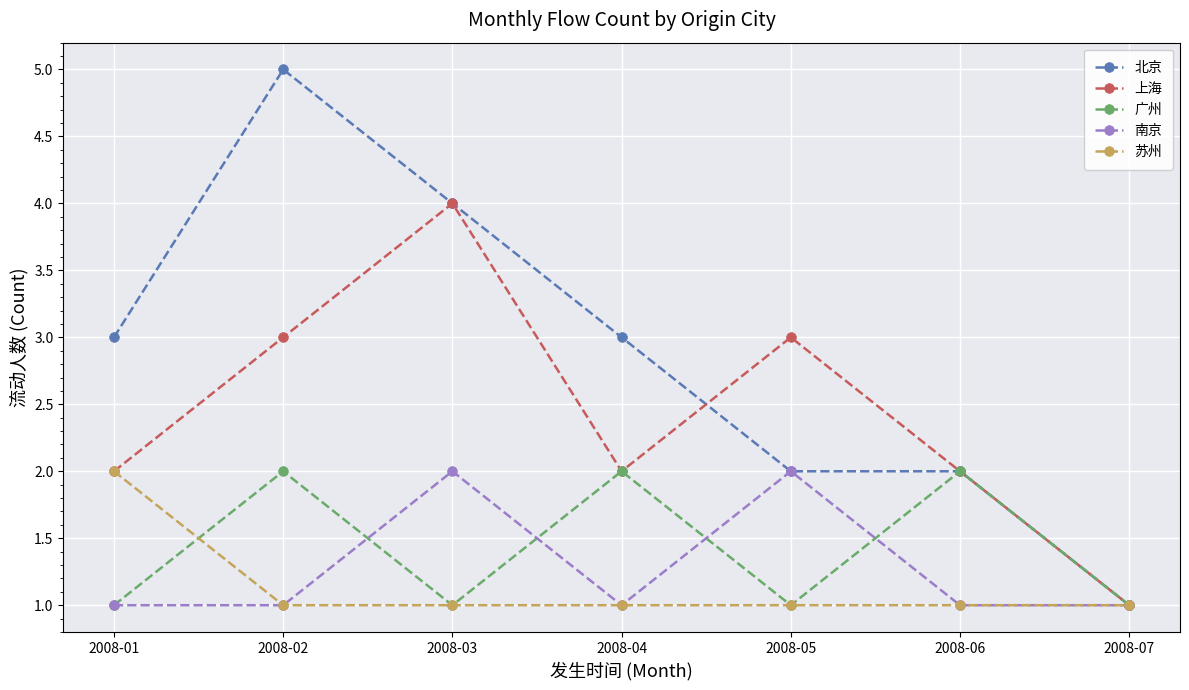

The value of 苏州 at 2008-07 is 0. True or false?

False